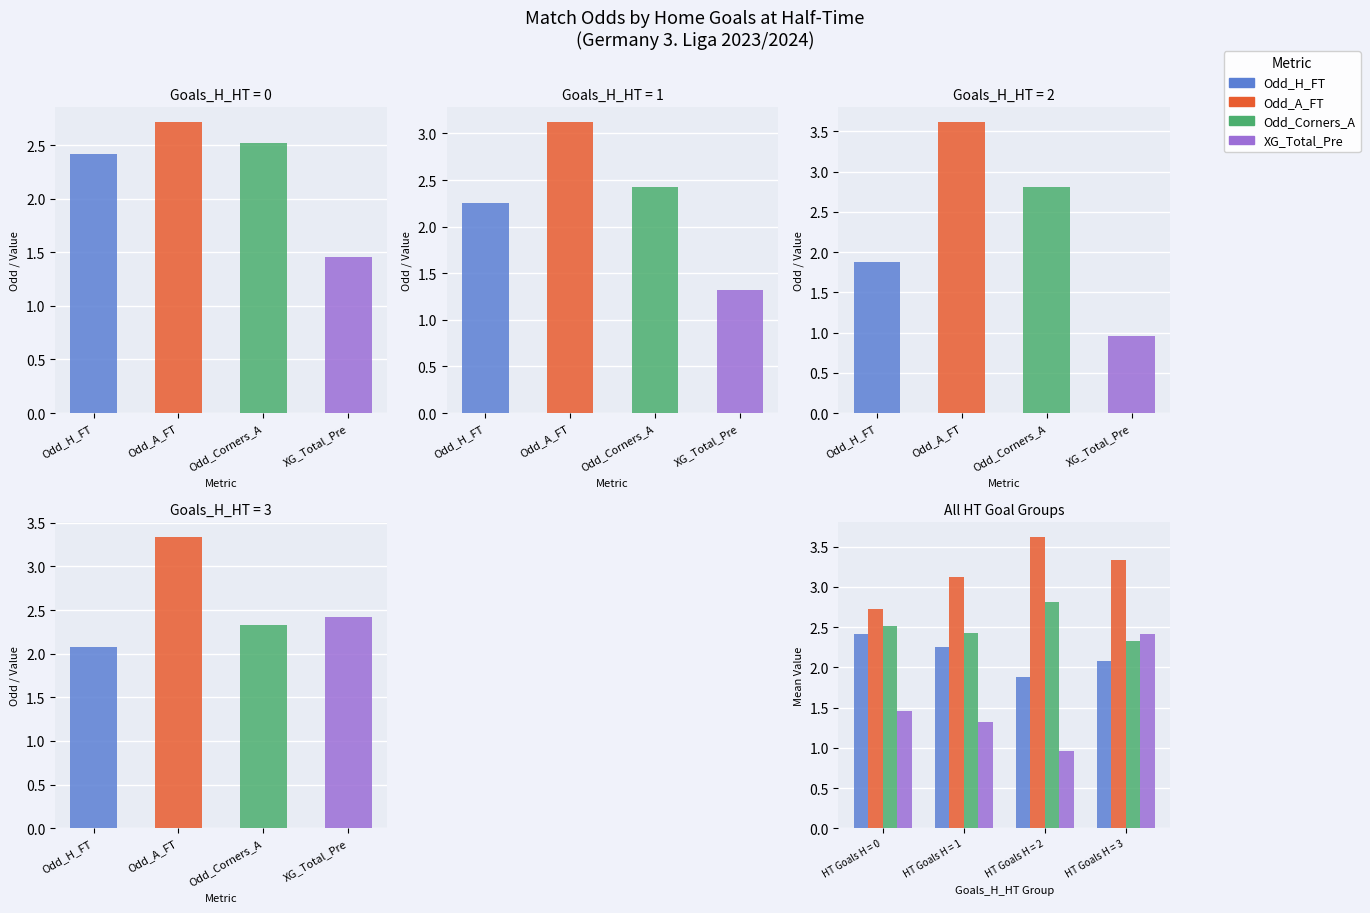

What is the sum of all Odd_A_FT values?

12.8